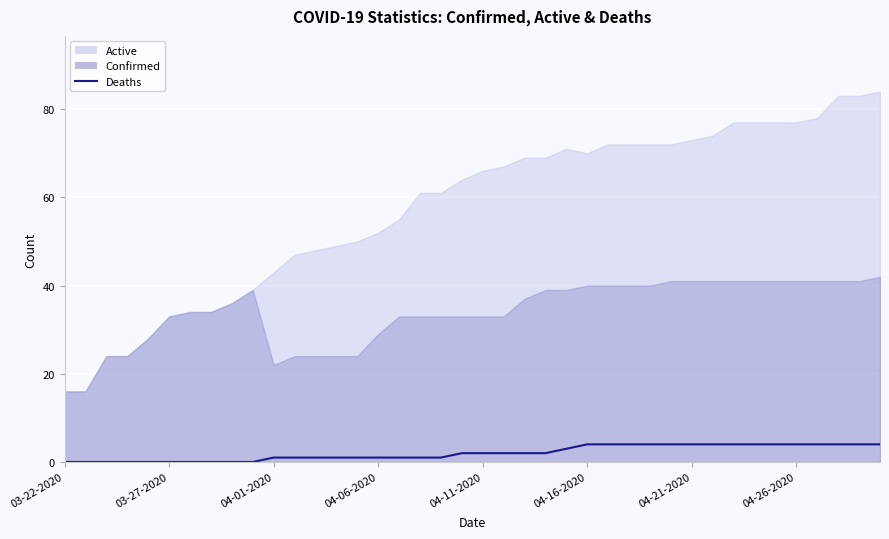

Approximately how many times larger is the value at 33 compared to 29?

1.0